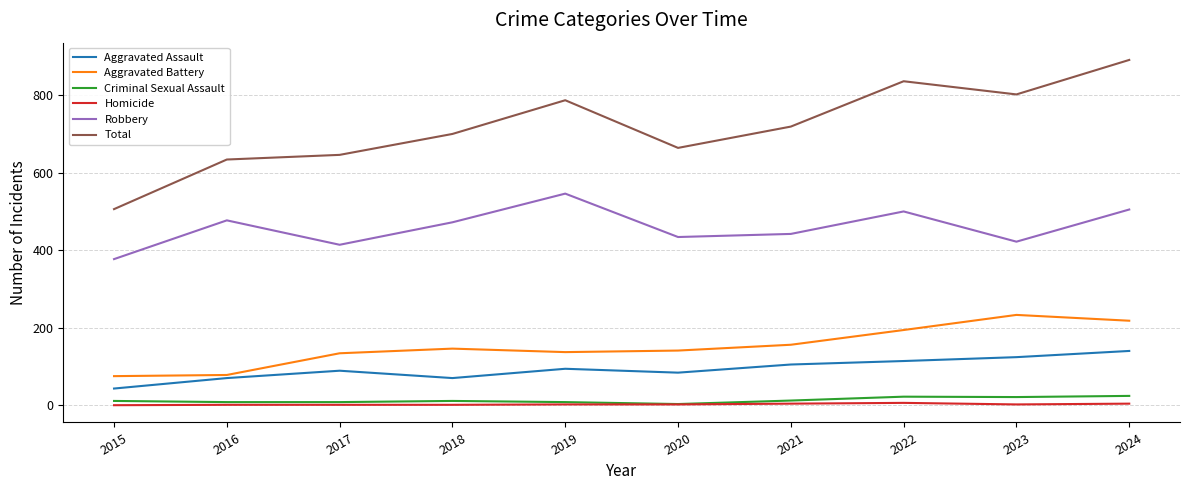

Which series has the widest spread of values?

Total